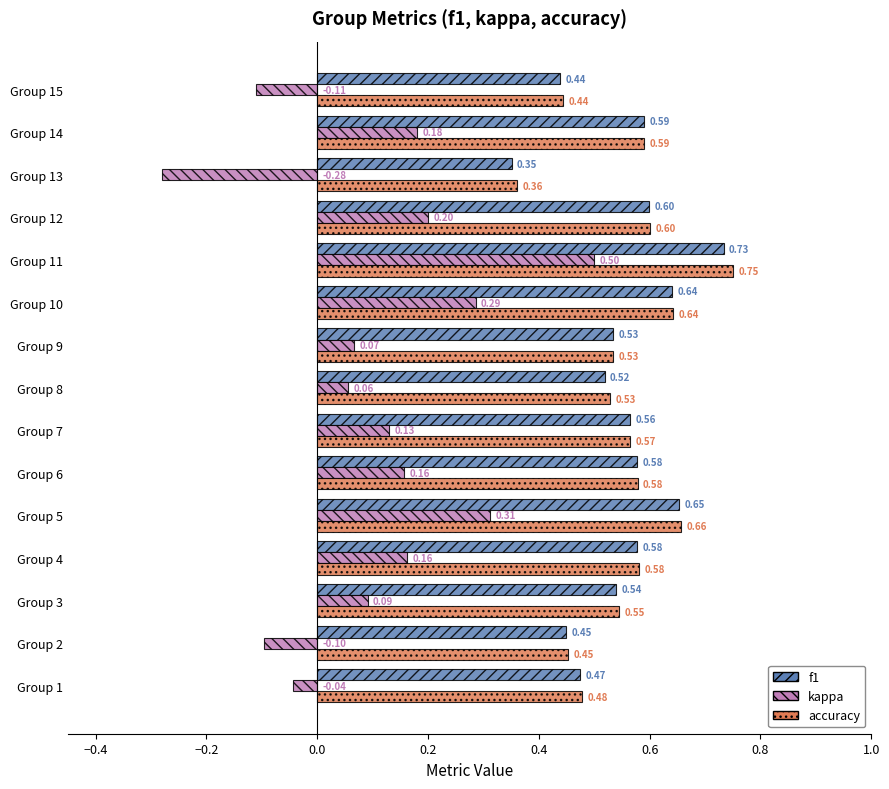

What is the spread (max minus min) of values at Group 9?

0.5